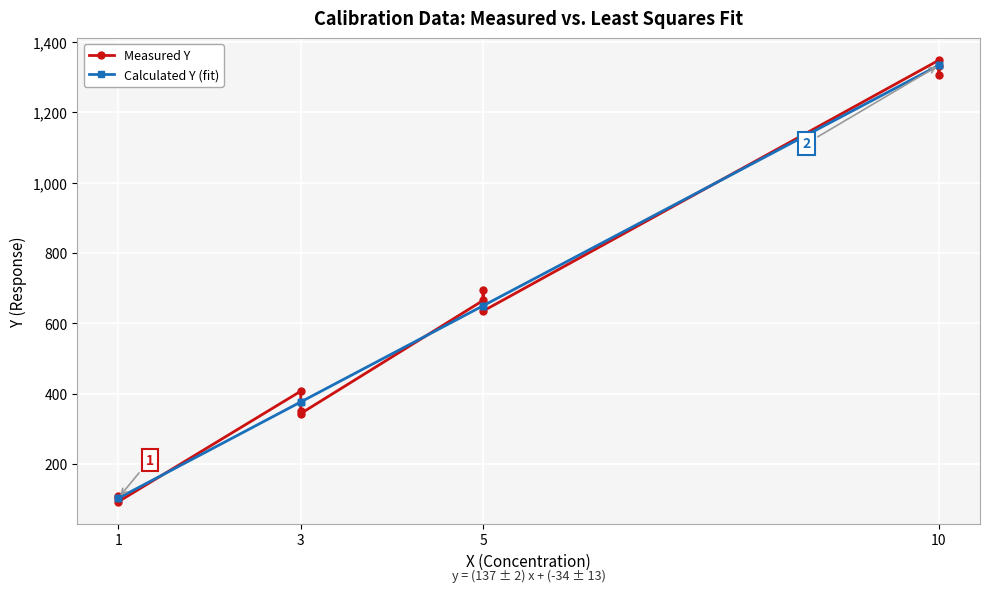

At 10, list the series in order from largest to smallest.

Measured Y, Calculated Y (fit)